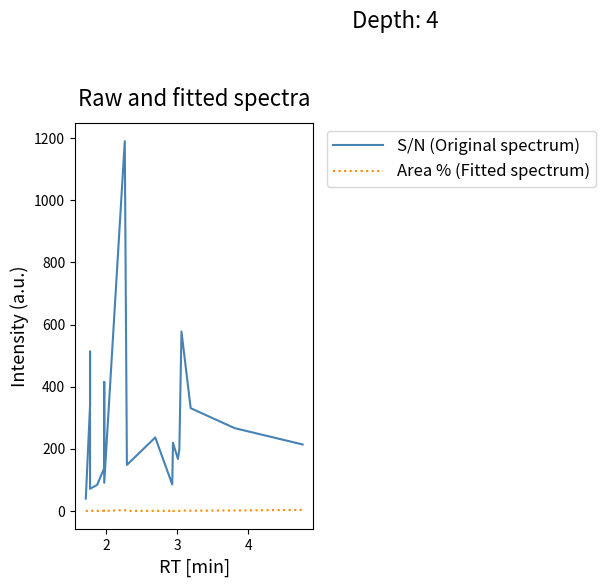

Reading left to right, transcribe all the data shown in this chart.

S/N: 39.8	341.9	513.3	71.5	84.1	138.3	415.1	90.8	1190.6	148.4	236.8	85.5	215.0	219.6	167.6	197.8	577.8	331.0	266.8	214.2
Area %: 0.1	0.9	1.0	0.8	0.2	0.6	0.8	0.4	2.7	0.4	0.4	0.2	2.5	0.4	0.3	0.4	1.7	1.0	1.7	3.6